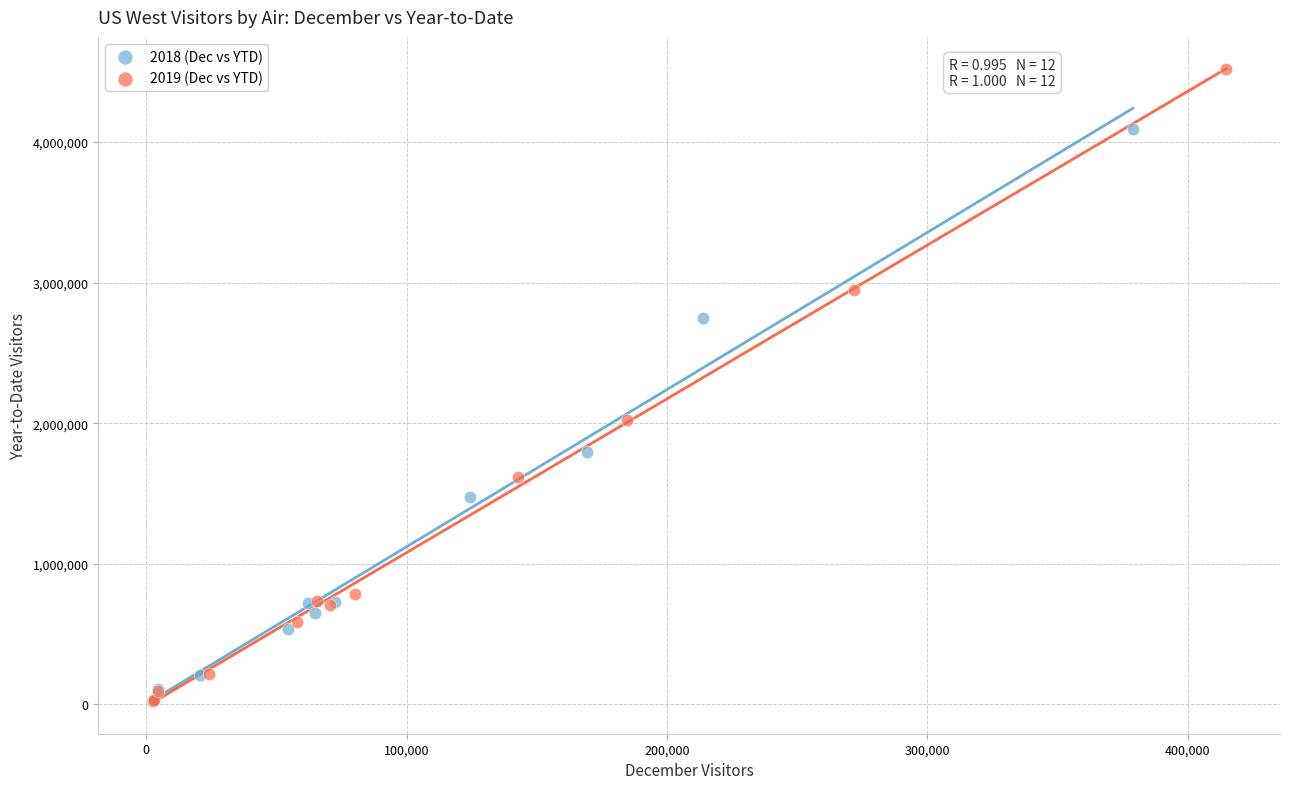

Which series has the largest Y range (max minus min)?

2019 (Dec vs YTD)